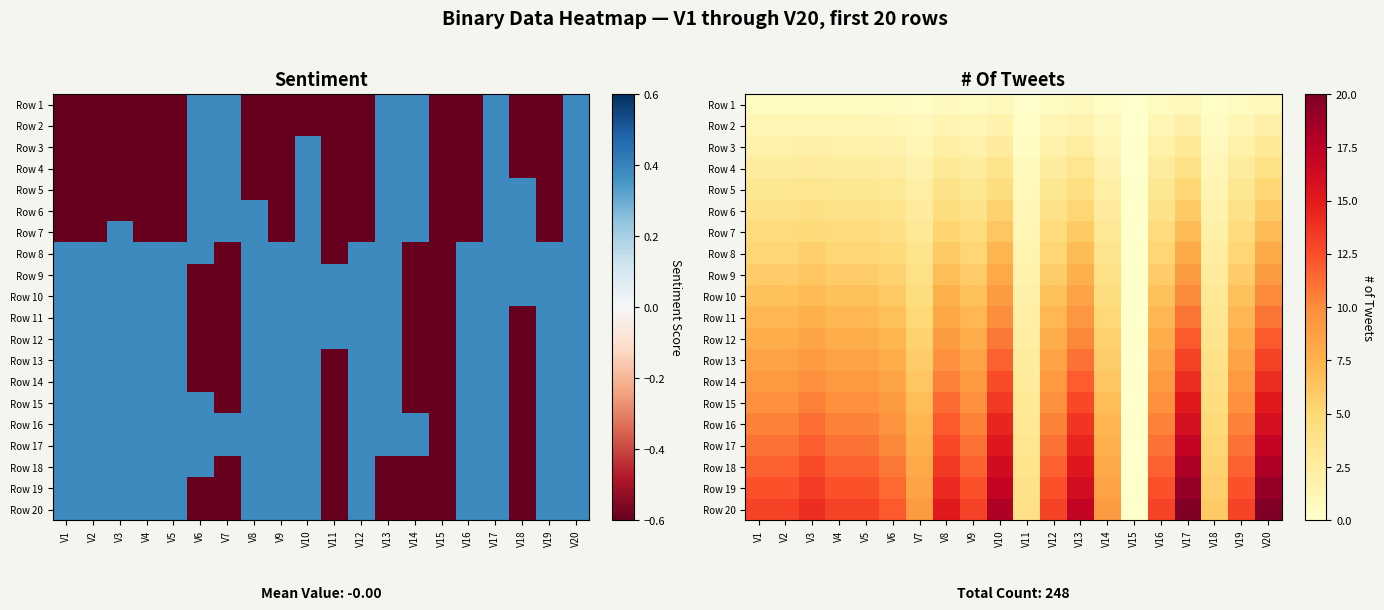

What is the maximum value for Row 11?

11.0